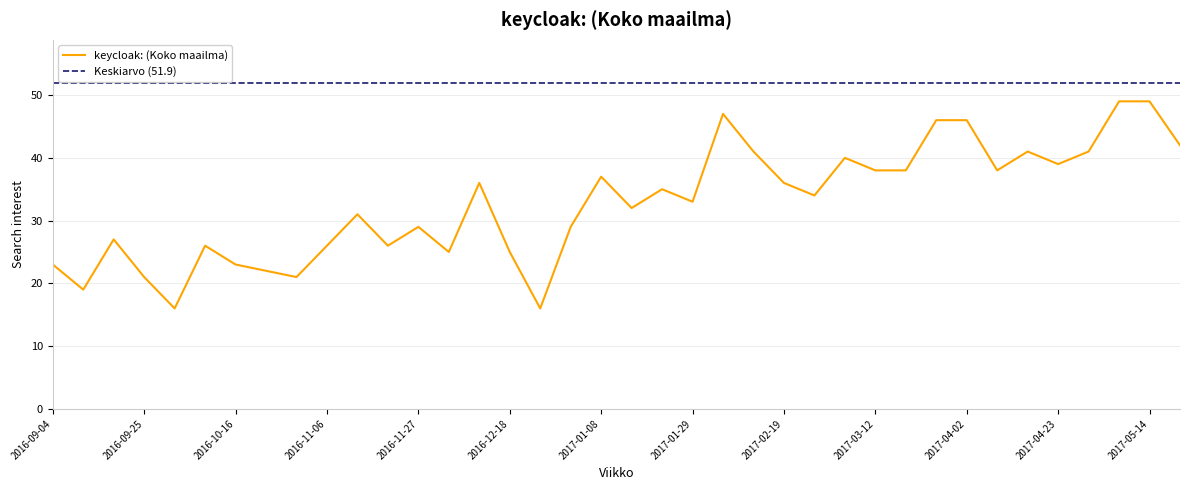

At which category does the chart reach its peak across all series?

2017-05-07